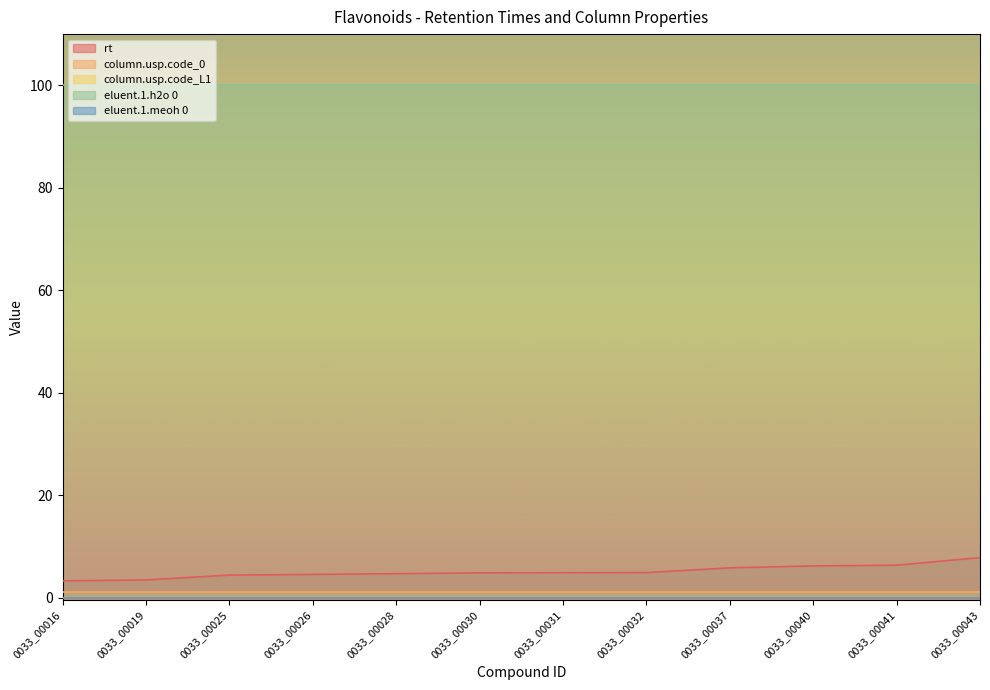

Rank the series at 0033_00030 from highest to lowest value.

eluent.1.h2o 0, rt, column.usp.code_0, column.usp.code_L1, eluent.1.meoh 0